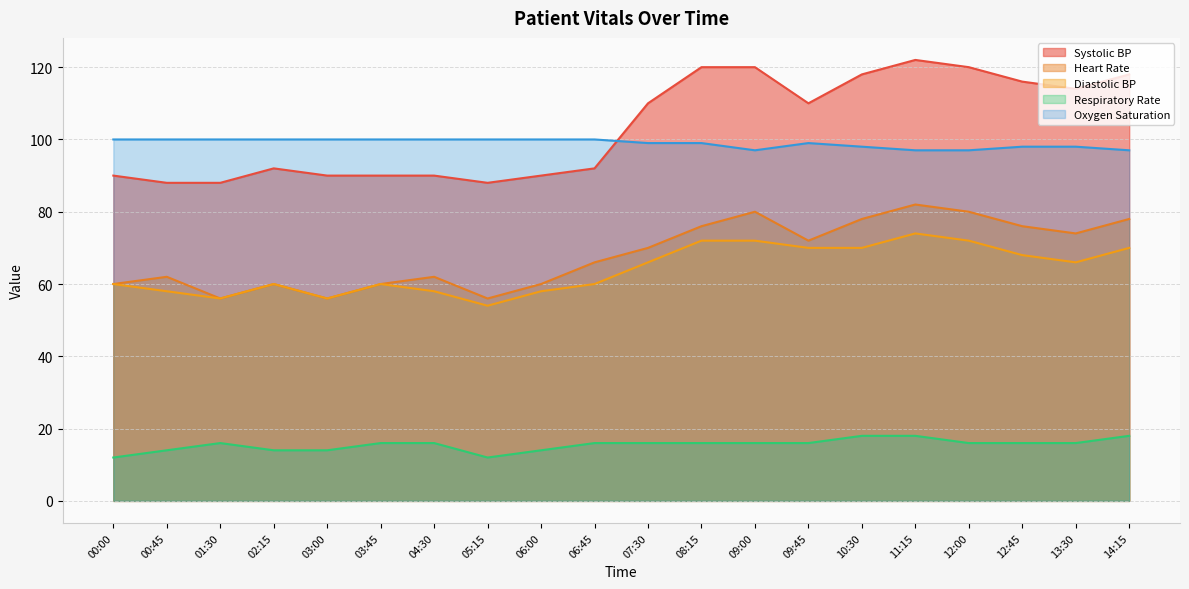

At which label does Diastolic BP reach its peak?

11:15